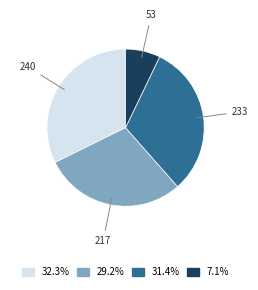

Does any single category account for the majority?

No